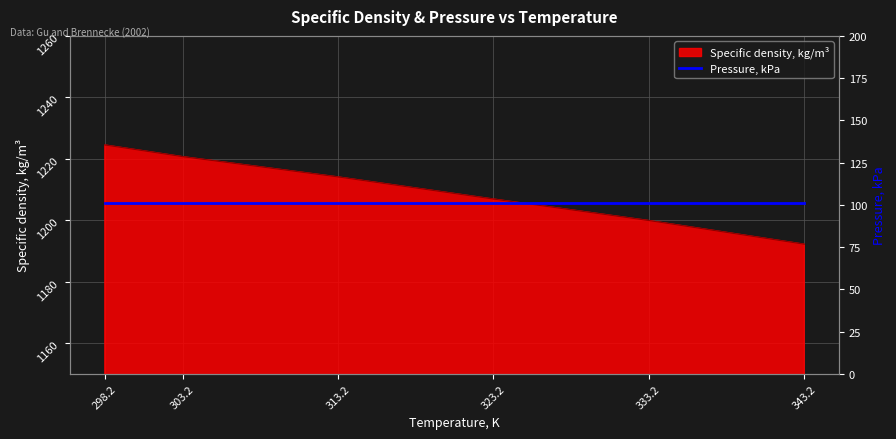

The Specific density, kg/m³ series shows 1214.1 at 313.2. True or false?

True